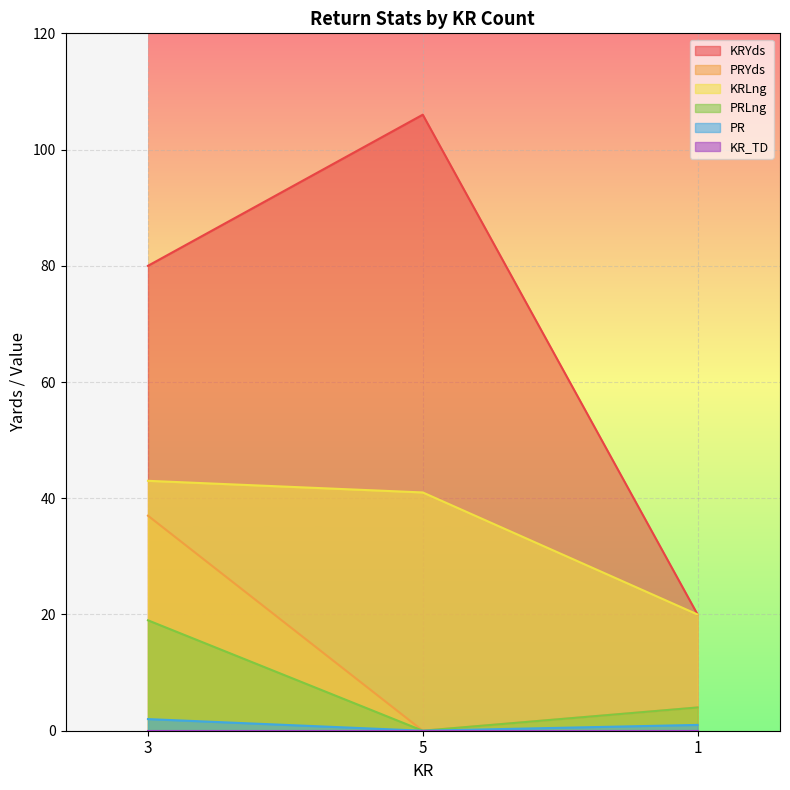

The PRYds series shows 4 at 1. True or false?

True